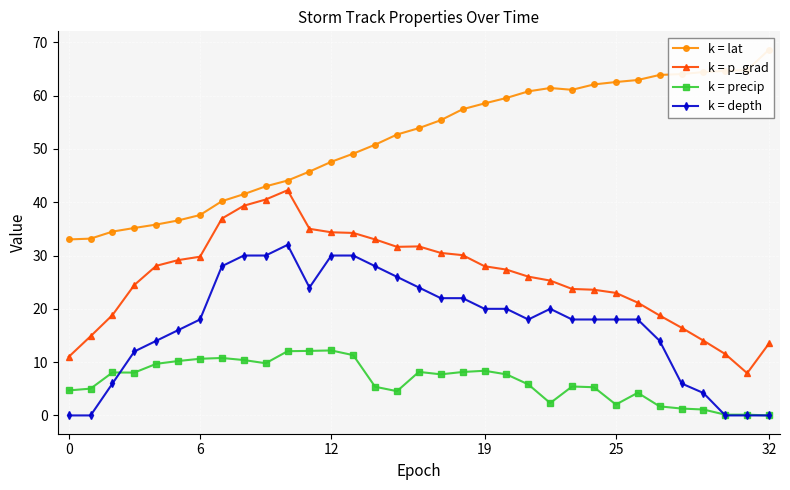

Is this an area chart (filled region under the line)?

No